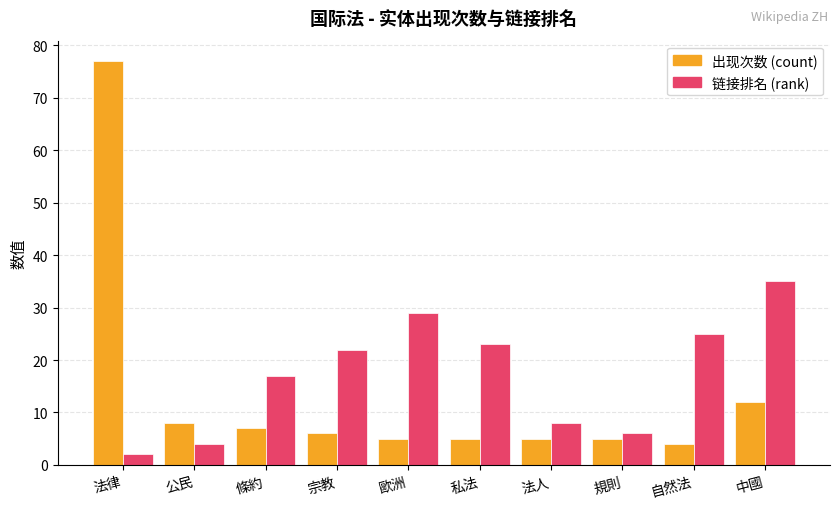

At 公民, list the series in order from largest to smallest.

出现次数 (count), 链接排名 (rank)